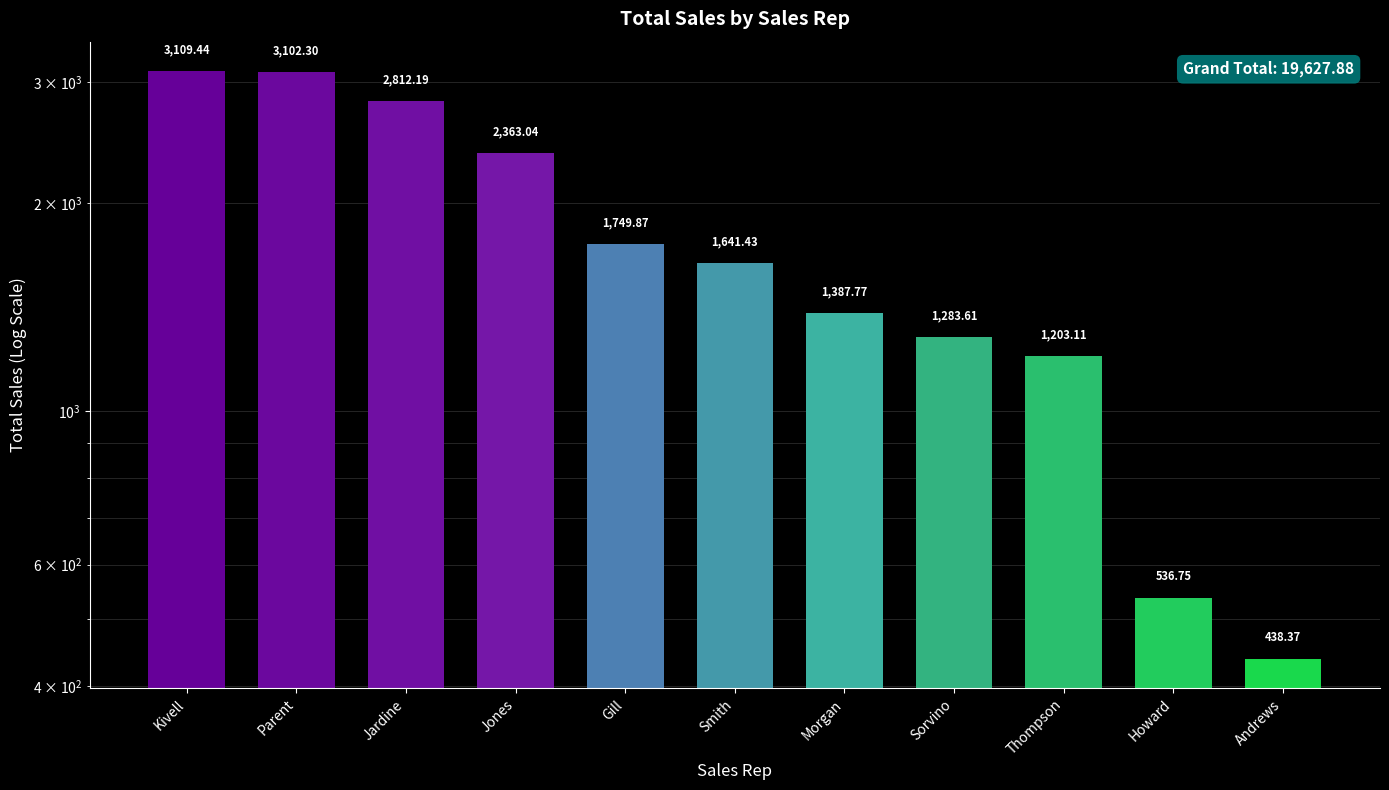

Approximately how many times larger is the value at Jones compared to Howard?

4.4